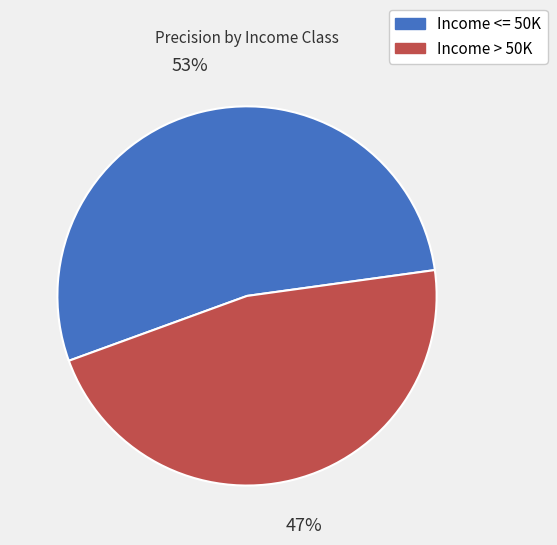

How many segments does this pie chart have?

2